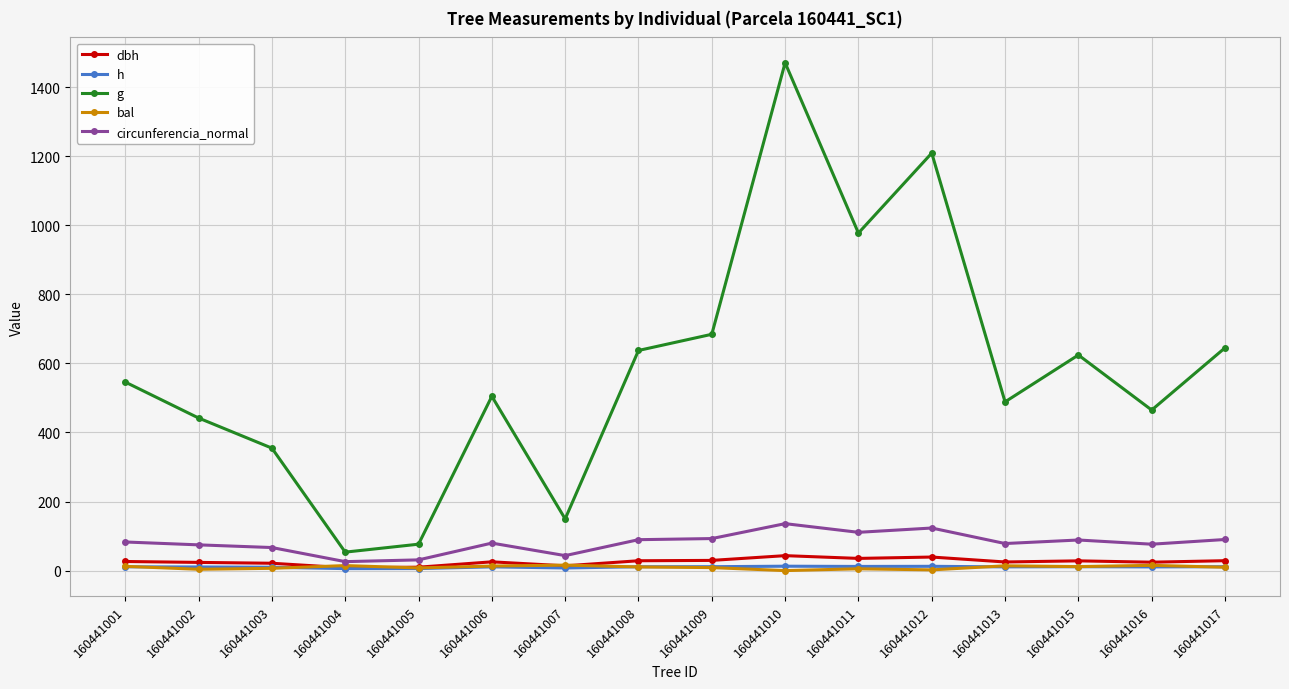

Between 160441005 and 160441015, which series saw the biggest shift?

g